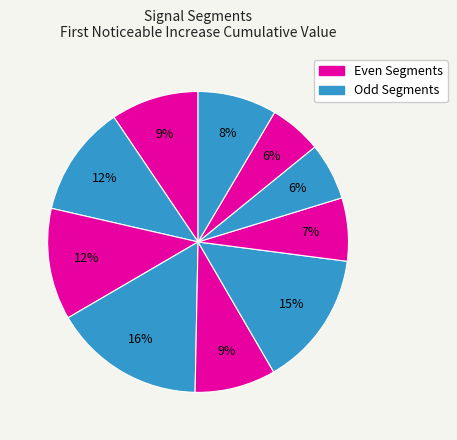

Rank the categories by value from highest to lowest.

signal segment 4, signal segment 6, signal segment 3, signal segment 2, signal segment 1, signal segment 5, signal segment 10, signal segment 7, signal segment 8, signal segment 9